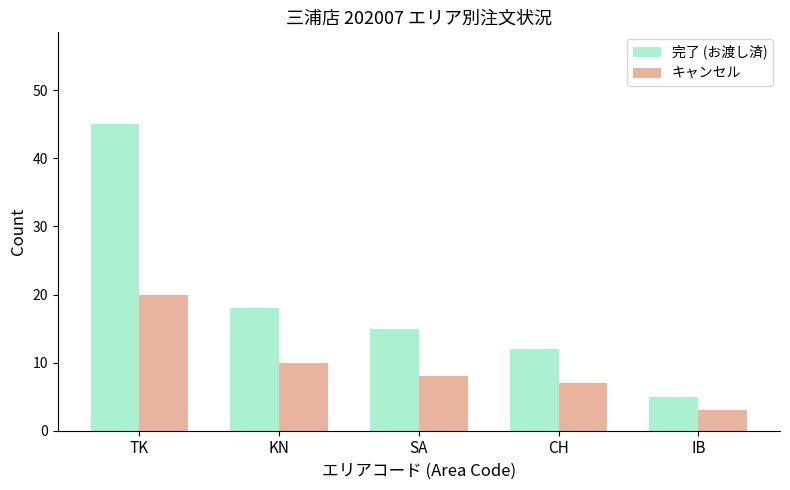

The value of 完了 (お渡し済) at CH is 12. True or false?

True